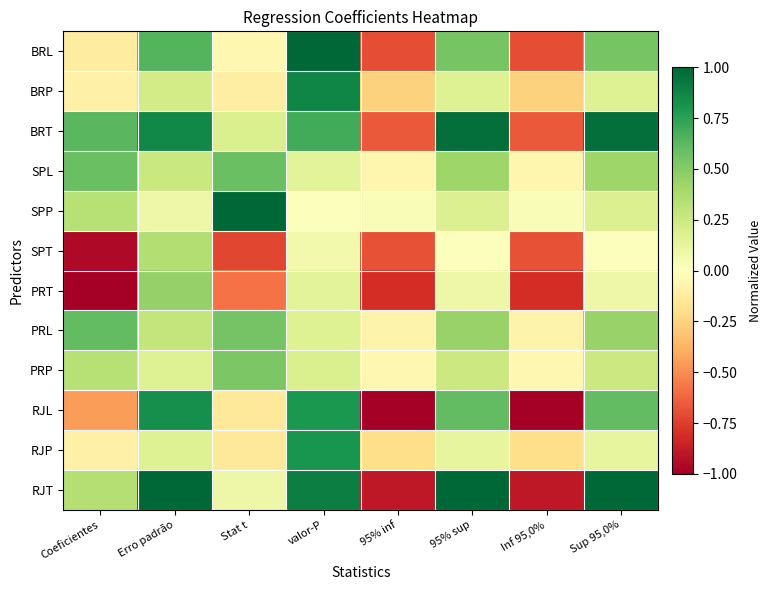

Rank the series at 95% sup from highest to lowest value.

RJT, BRT, RJL, BRL, PRL, SPL, PRP, SPP, BRP, RJP, PRT, SPT